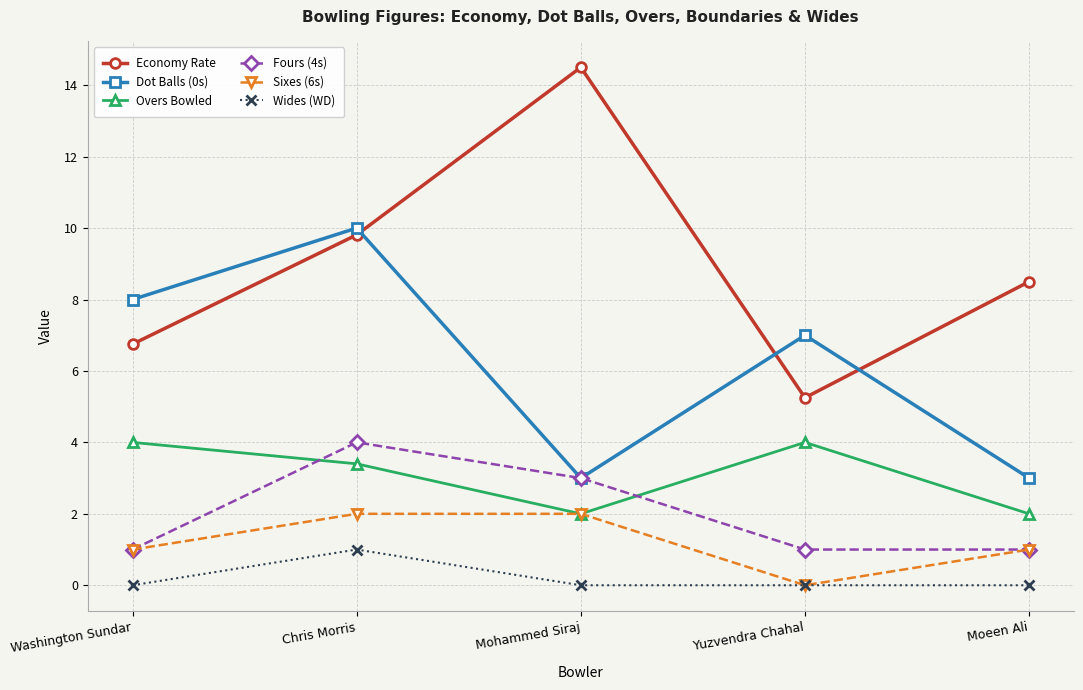

Does the chart display data point markers on the line(s)?

Yes